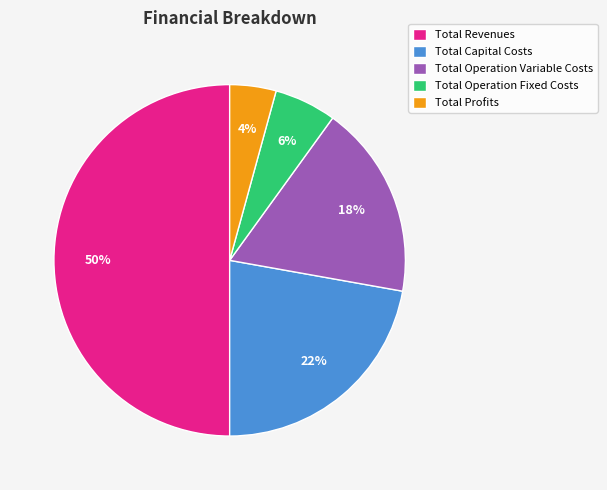

How many segments does this pie chart have?

5